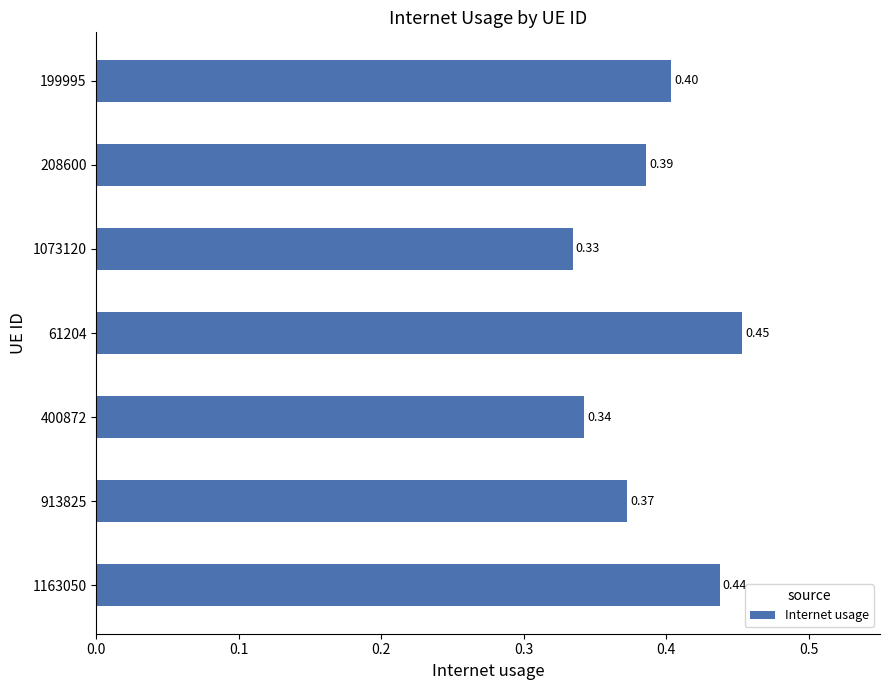

What is the change in value from 913825 to 61204?

+0.1